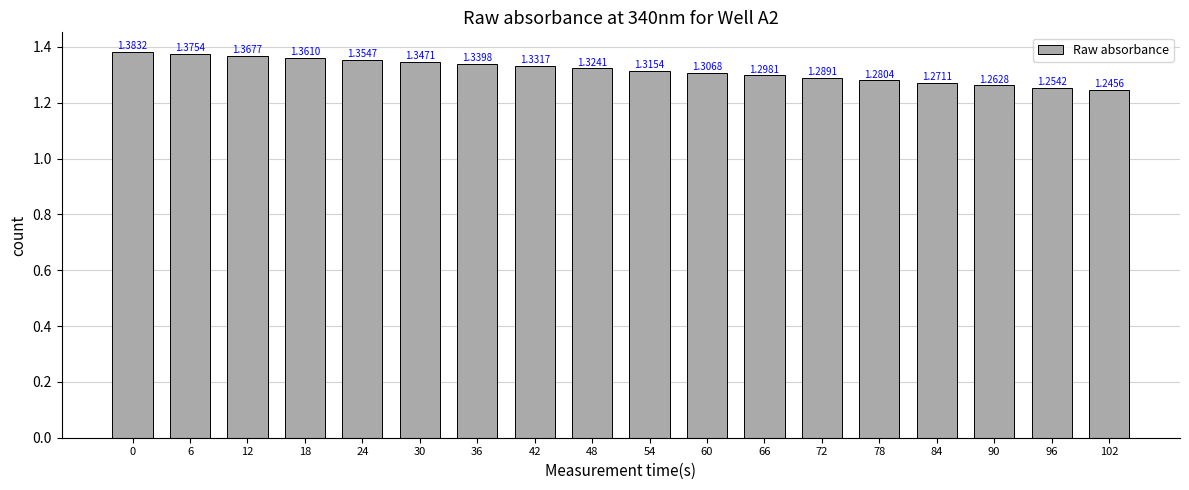

Which has a higher value, 84 or 12?

12